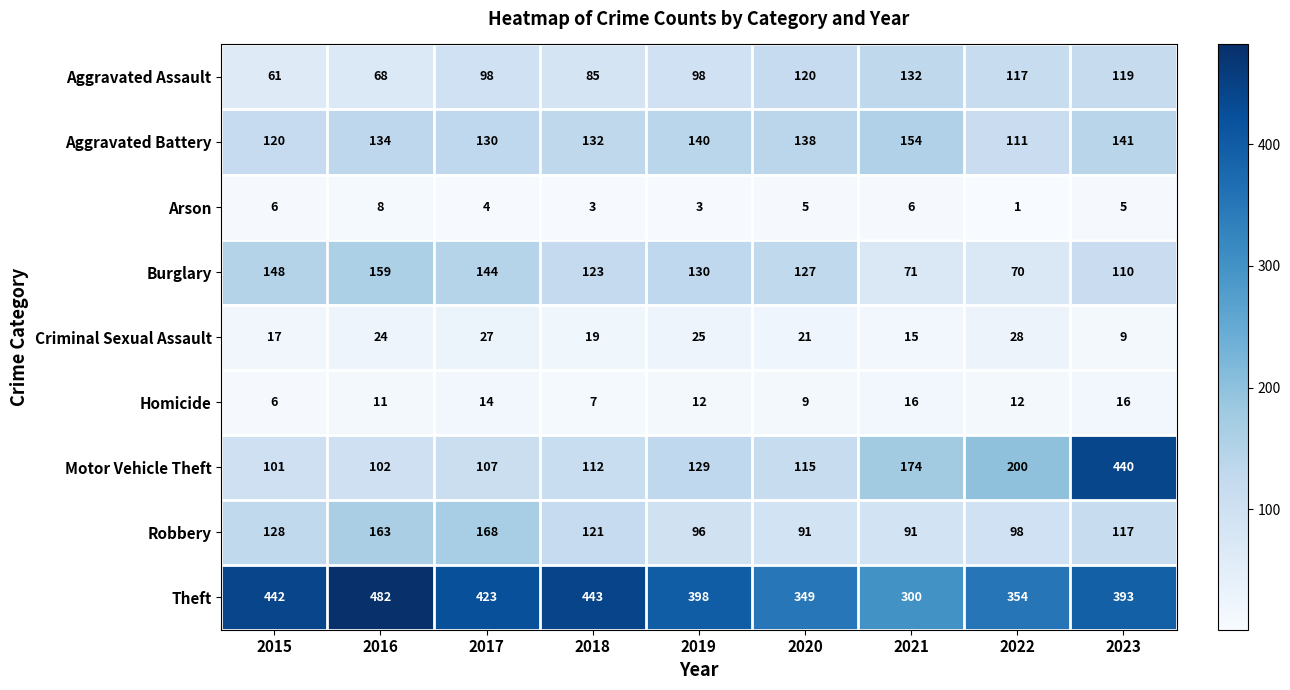

The value of Robbery at 2022 is 98. True or false?

True